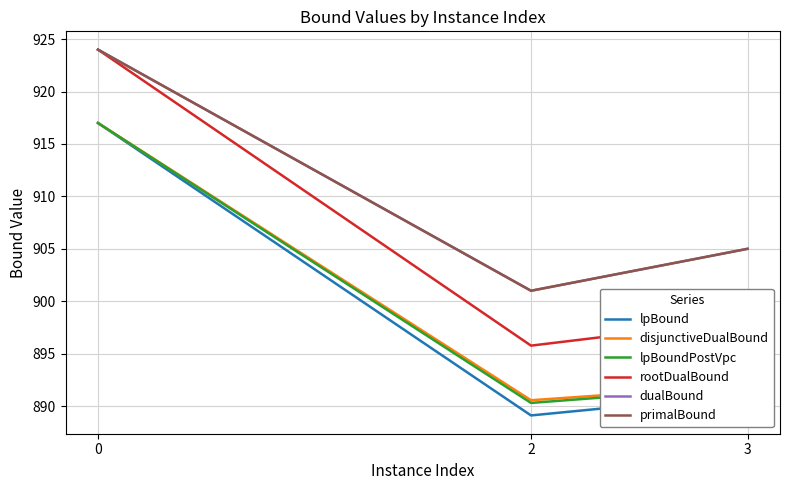

Reading left to right, list all the values displayed in this chart.

lpBound: 0=917.0	2=889.1	3=891.1
disjunctiveDualBound: 0=917.0	2=890.6	3=892.0
lpBoundPostVpc: 0=917.0	2=890.3	3=891.9
rootDualBound: 0=924.0	2=895.8	3=898.3
dualBound: 0=924.0	2=901.0	3=905.0
primalBound: 0=924.0	2=901.0	3=905.0